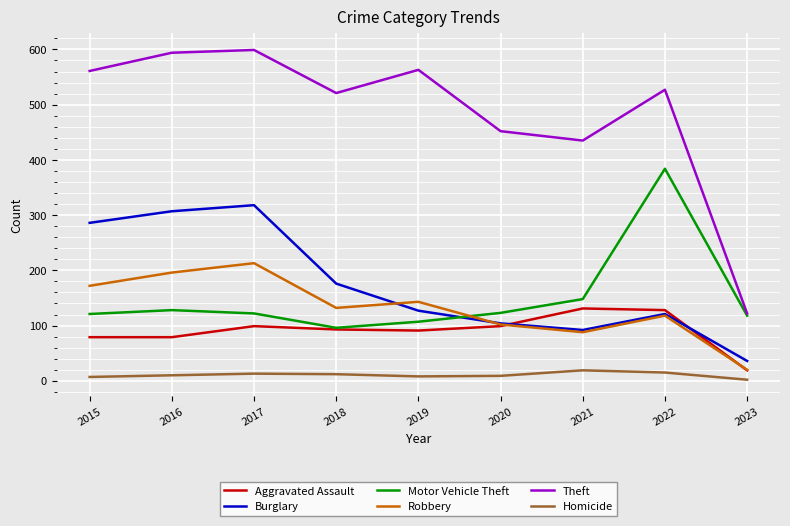

How many distinct data groups are displayed?

6